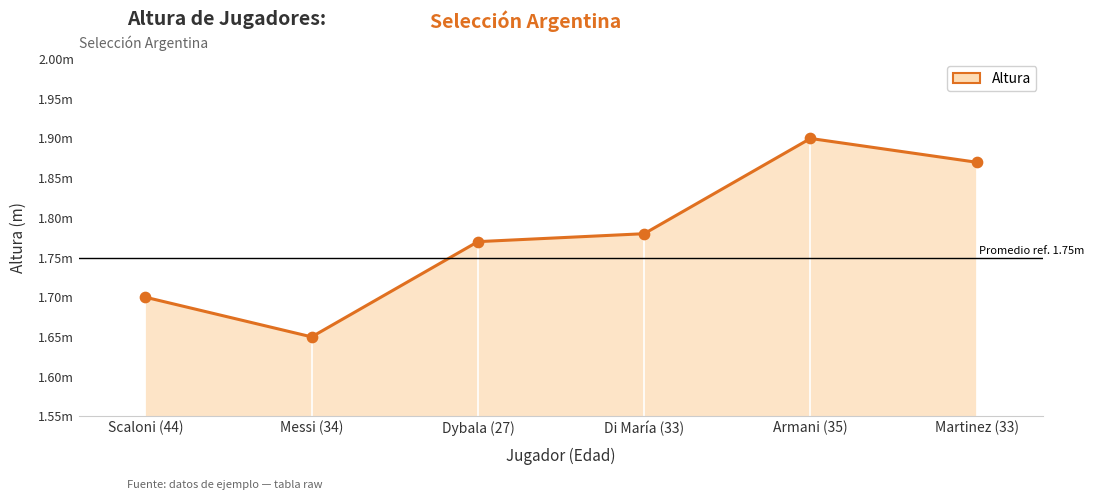

Approximately how many times larger is the value at Scaloni (44) compared to Martinez (33)?

0.9